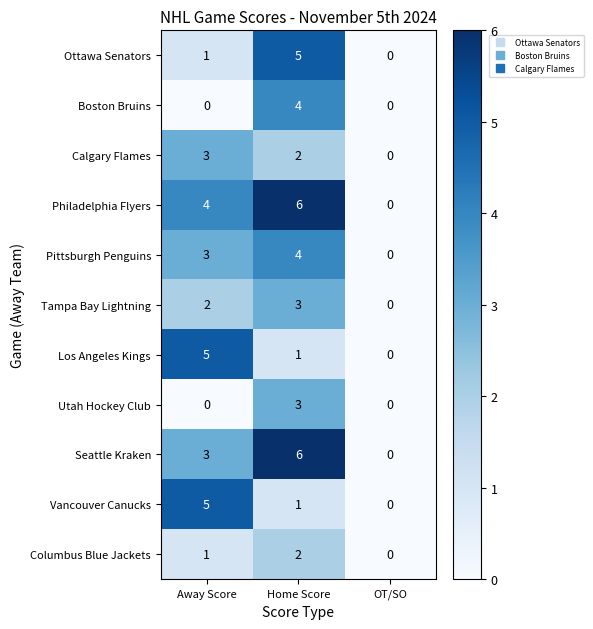

The Vancouver Canucks series shows 0 at OT/SO. True or false?

True